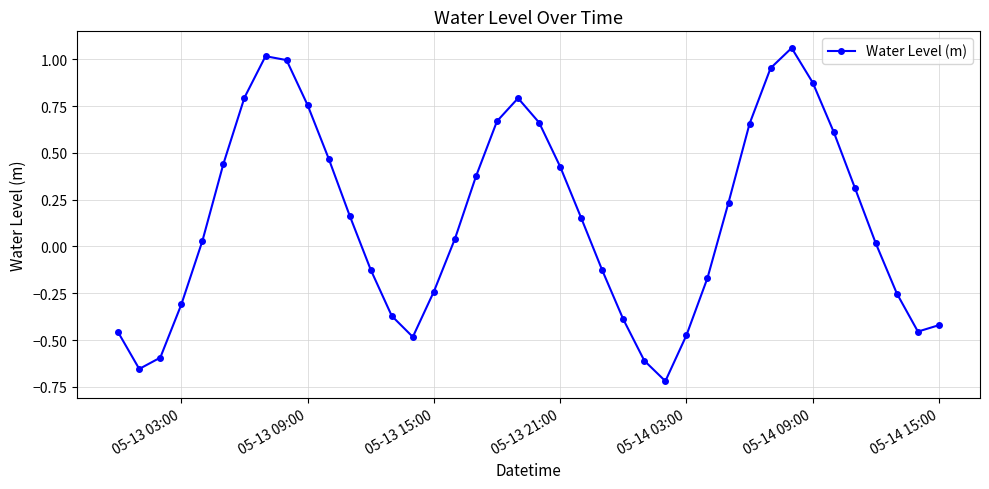

How many categories are shown in the chart?

40